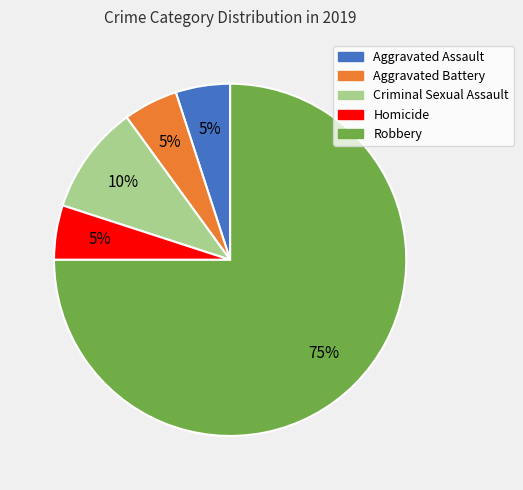

To the nearest percent, what is the combined percentage of Aggravated Assault and Robbery?

80%